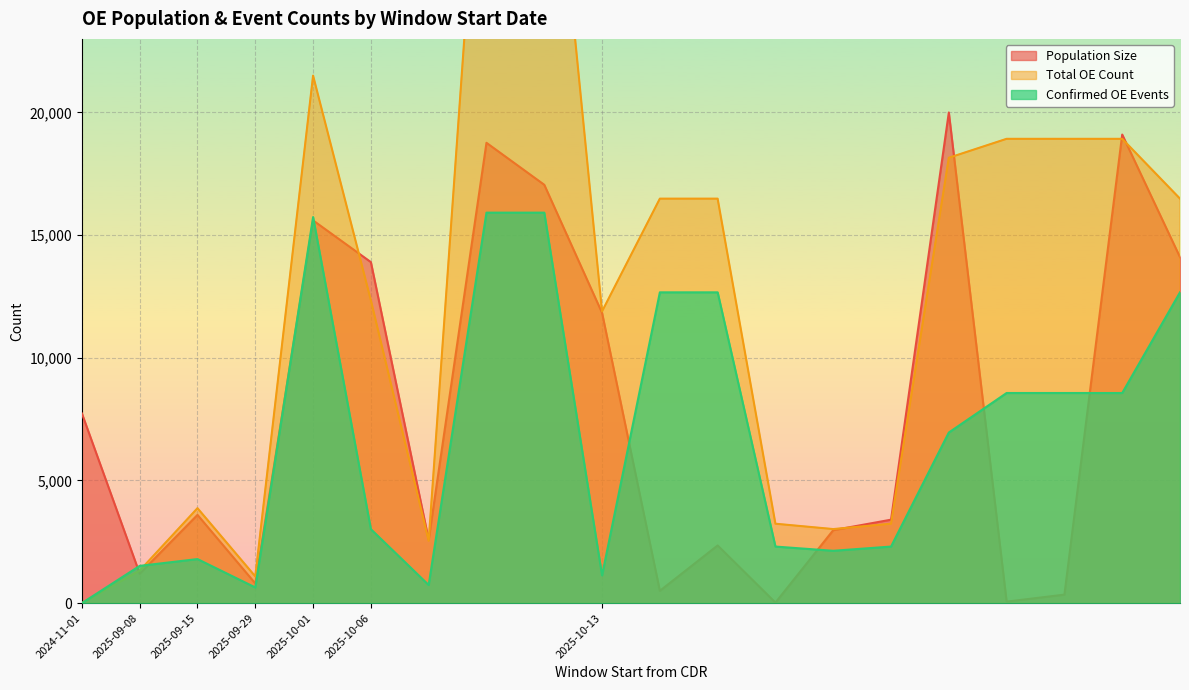

Between which two adjacent categories do Confirmed OE Events and Population Size first intersect?

2024-11-01 and 2025-09-08